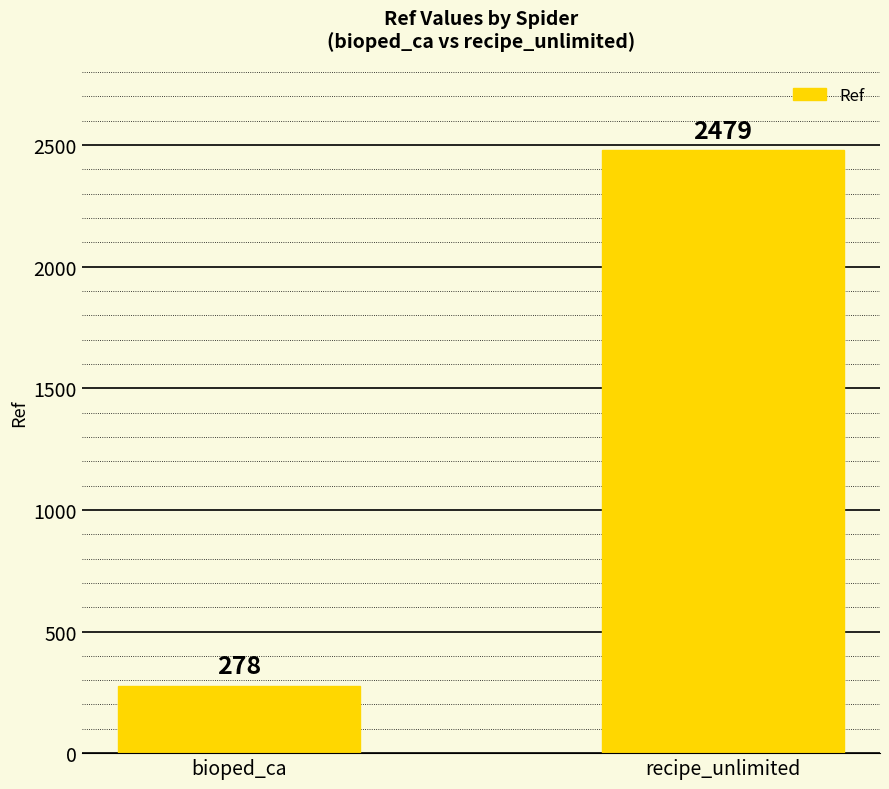

How many values are between 278 and 2479?

2